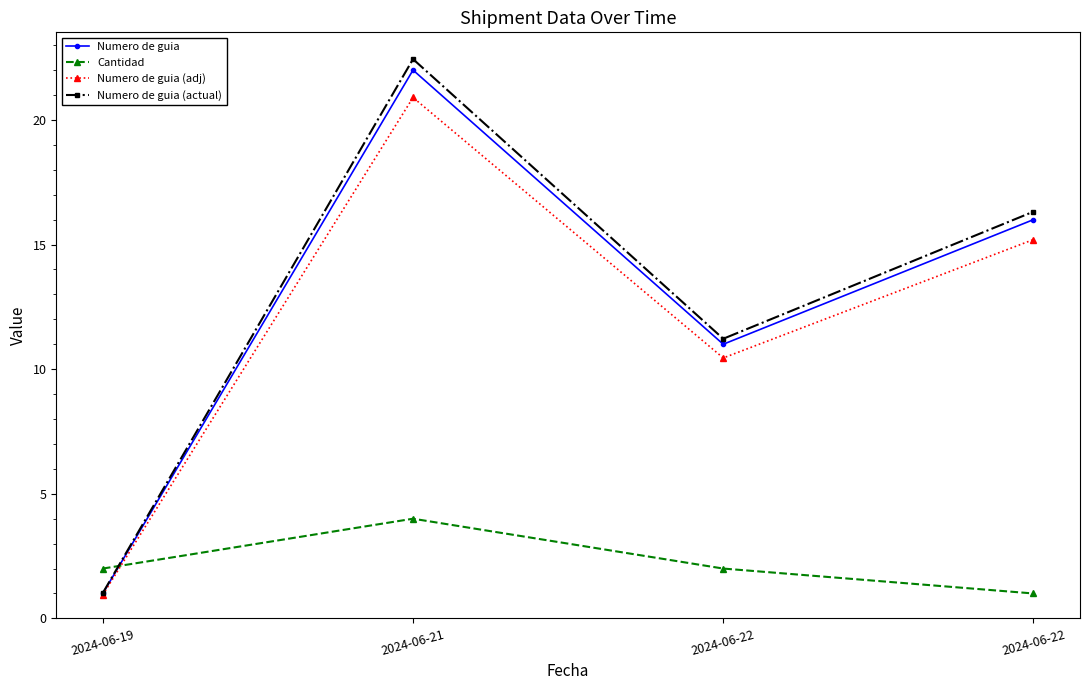

How many times do Numero de guia (adj) and Cantidad cross each other?

1